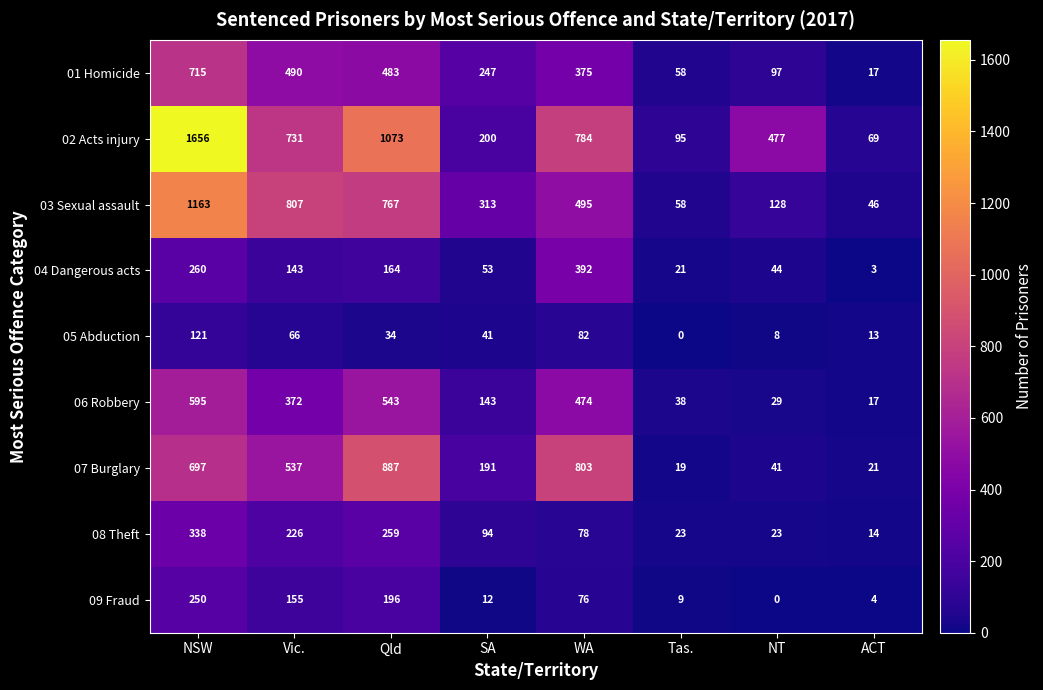

What is the greatest value displayed?

1656